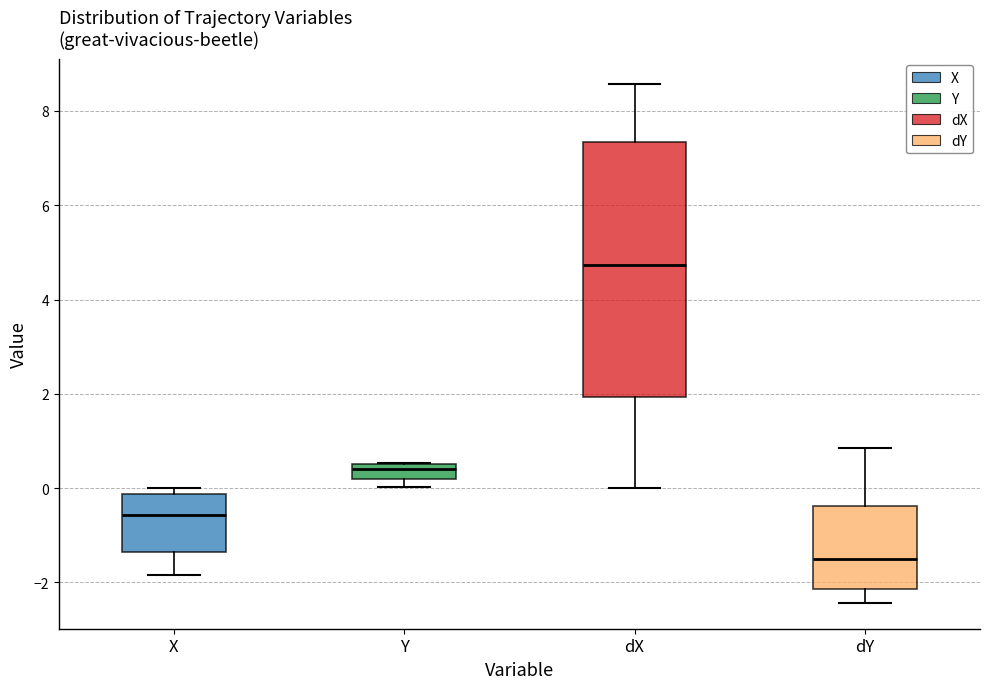

Which box's median line is the highest?

dX